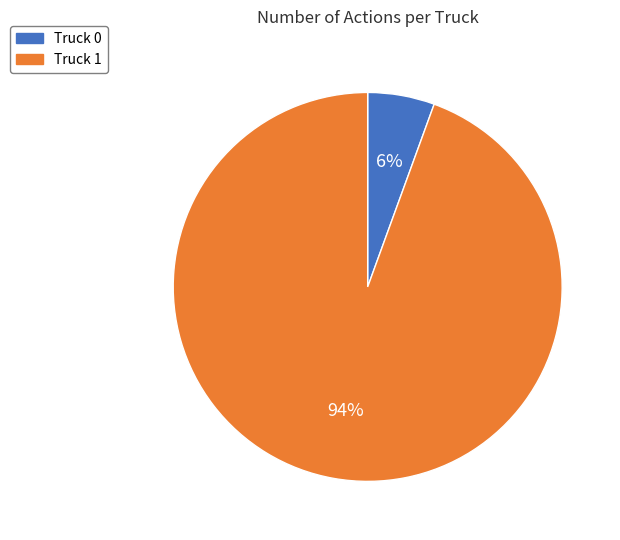

Rank the categories by value from lowest to highest.

Truck 0, Truck 1